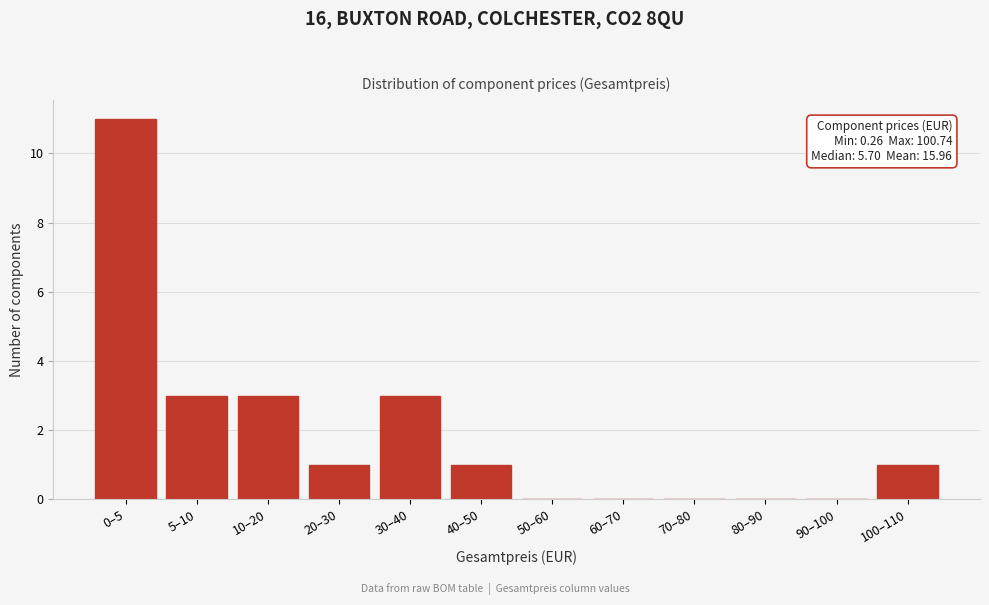

Reading left to right, transcribe all the data shown in this chart.

0–5=11	5–10=3	10–20=3	20–30=1	30–40=3	40–50=1	50–60=0	60–70=0	70–80=0	80–90=0	90–100=0	100–110=1